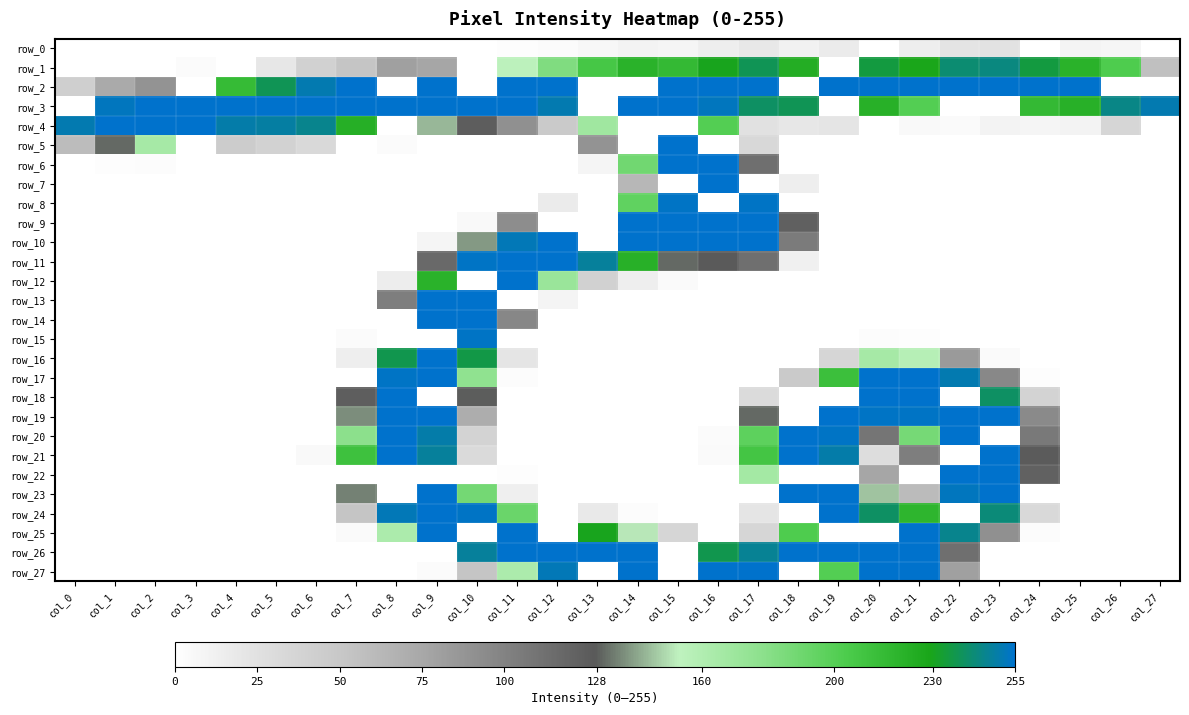

At which label is row_14 closest to 127?

col_11